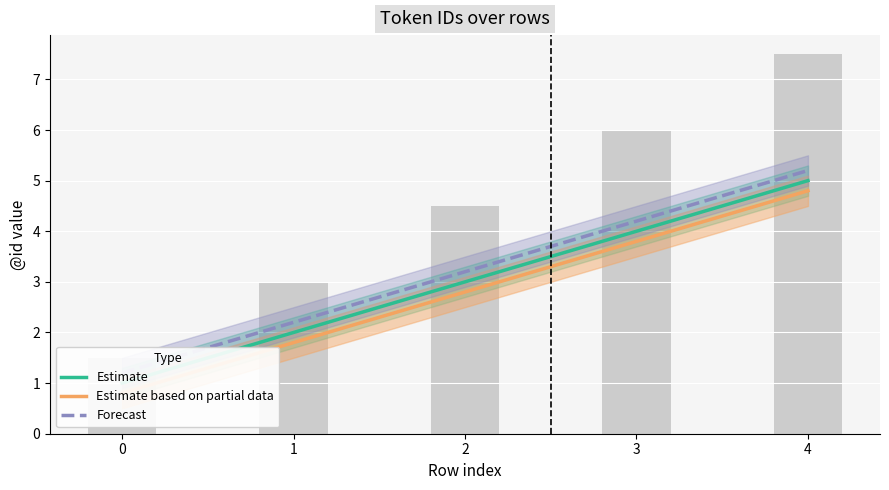

Count the number of data series in this chart.

3